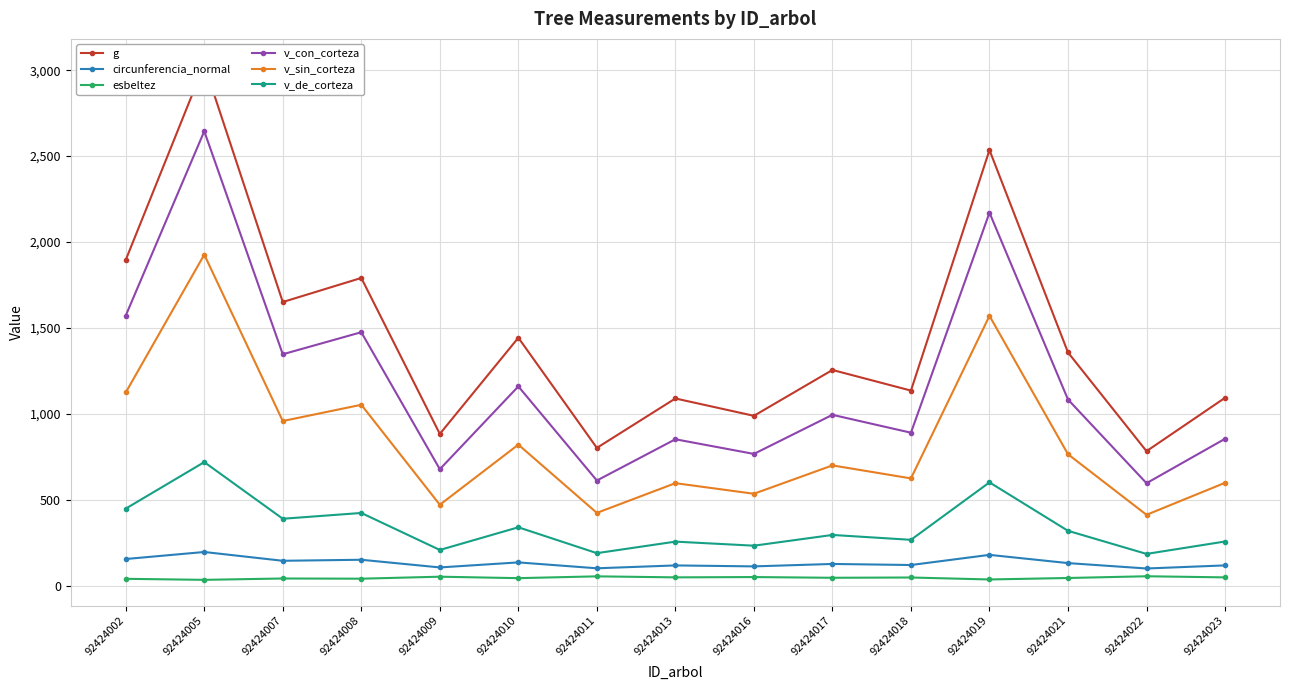

What is the spread (max minus min) of values at 92424005?

2999.0